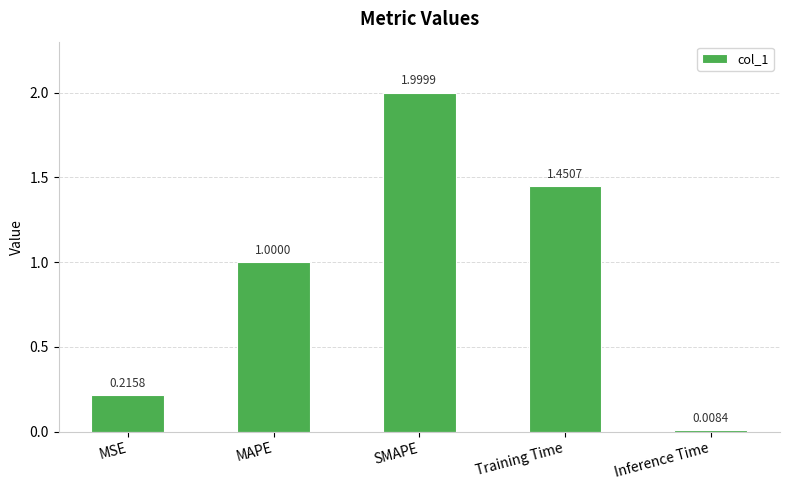

Are the bars horizontal?

No